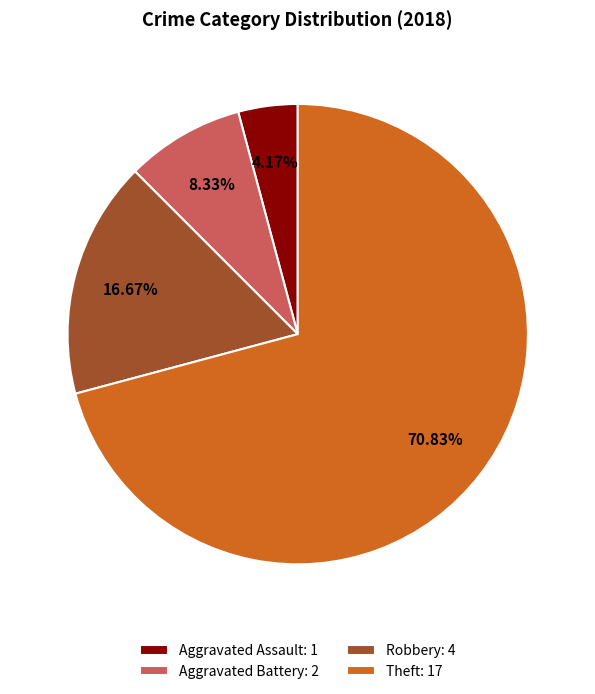

Does any single category account for the majority?

Yes